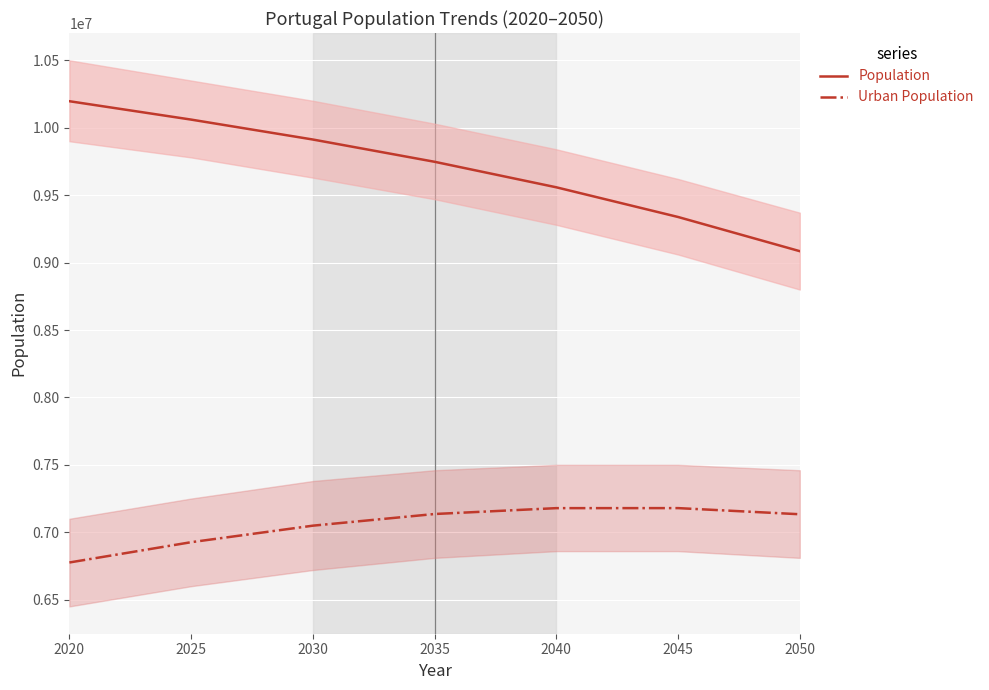

True or false: Population and Urban Population cross at least once.

False